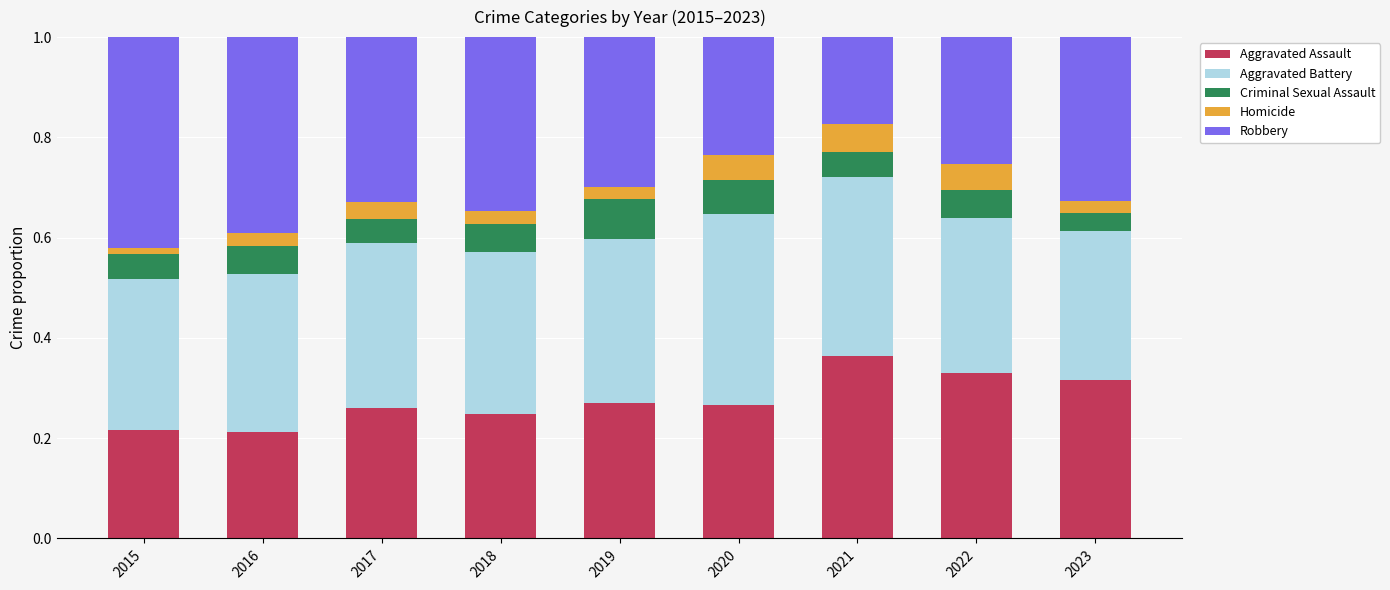

What is the sum of all Aggravated Assault values?

2.5